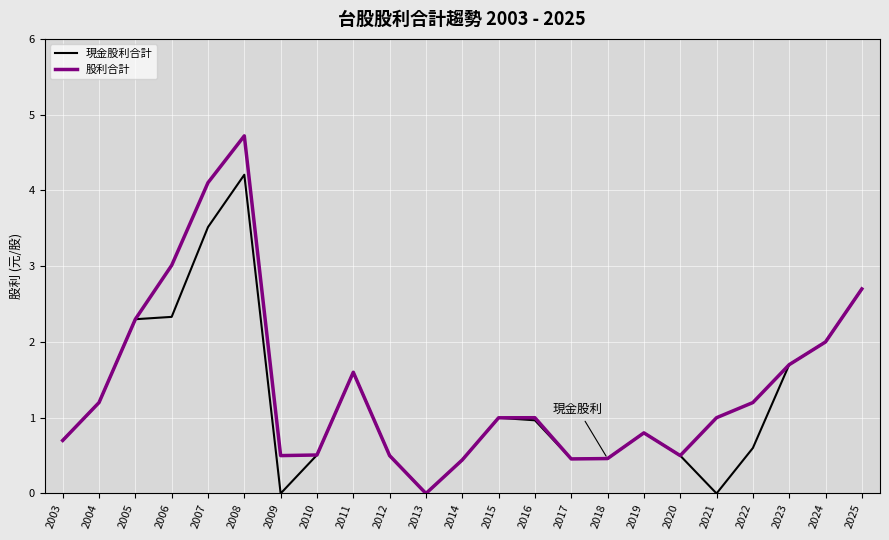

What is the maximum value for 股利合計?

4.7